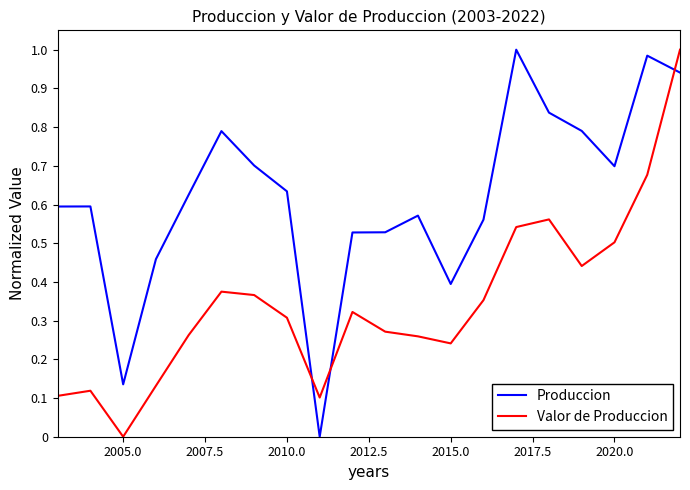

Which series ends up on top after the final intersection of Produccion and Valor de Produccion?

Valor de Produccion